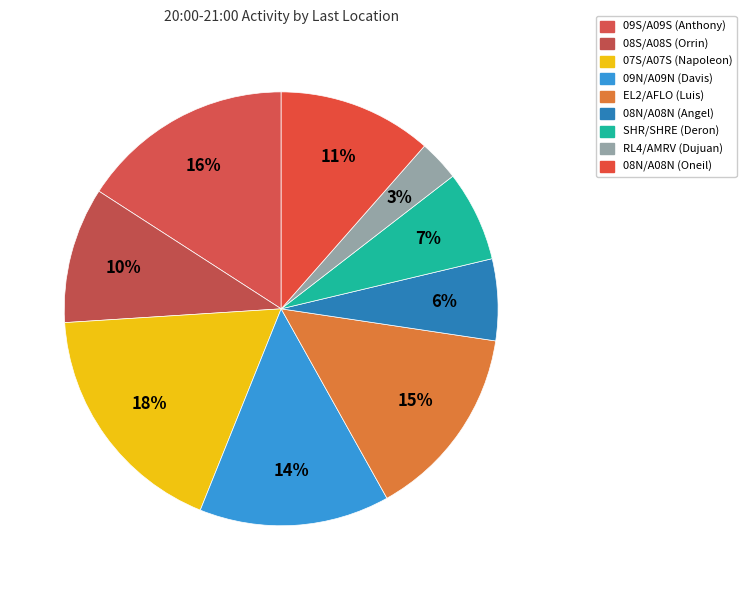

The 09S/A09S (Anthony) slice represents 10% of the pie. True or false?

False